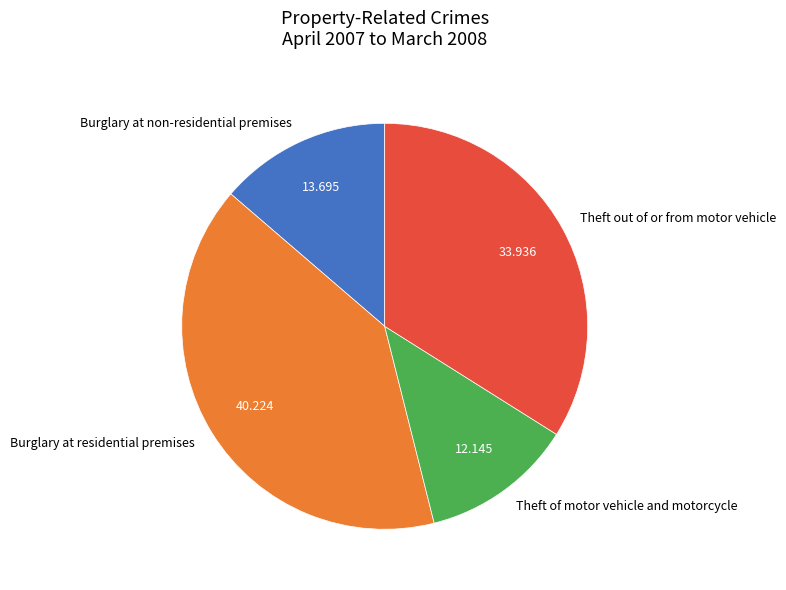

Is there any slice that represents more than half of the pie?

No